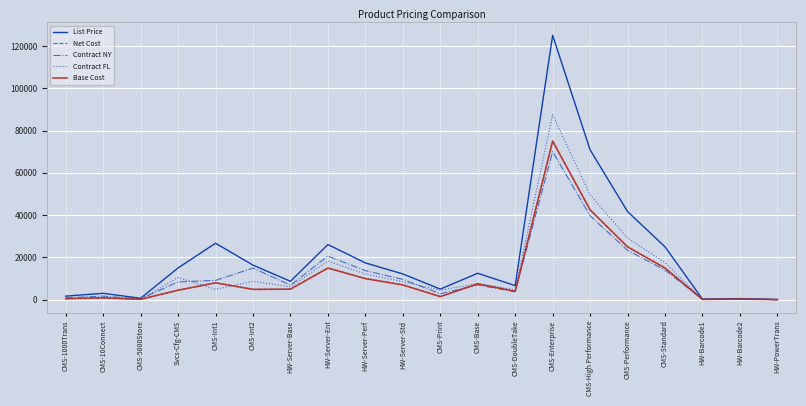

Which series has the largest total across all categories?

List Price